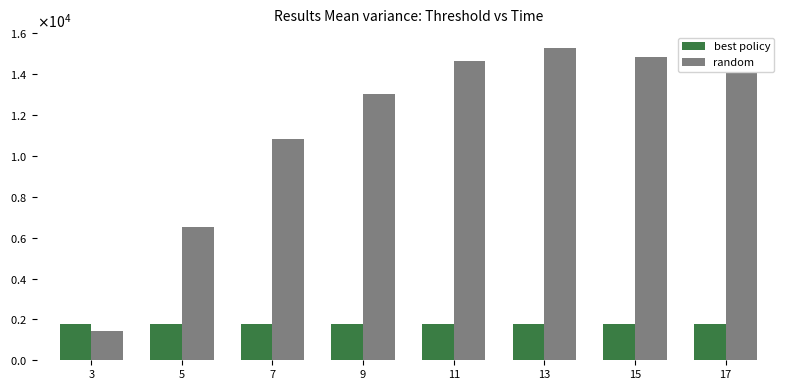

Does the chart contain any negative values?

No